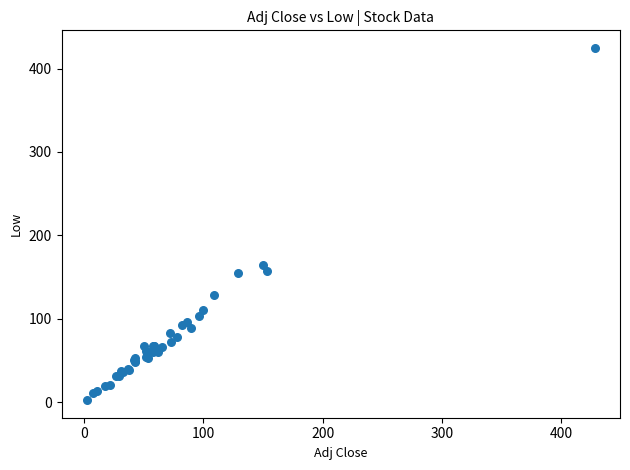

What Y value in the scatter plot is closest to 213?

164.6